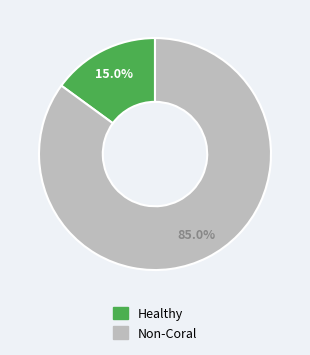

Does any single category account for the majority?

Yes